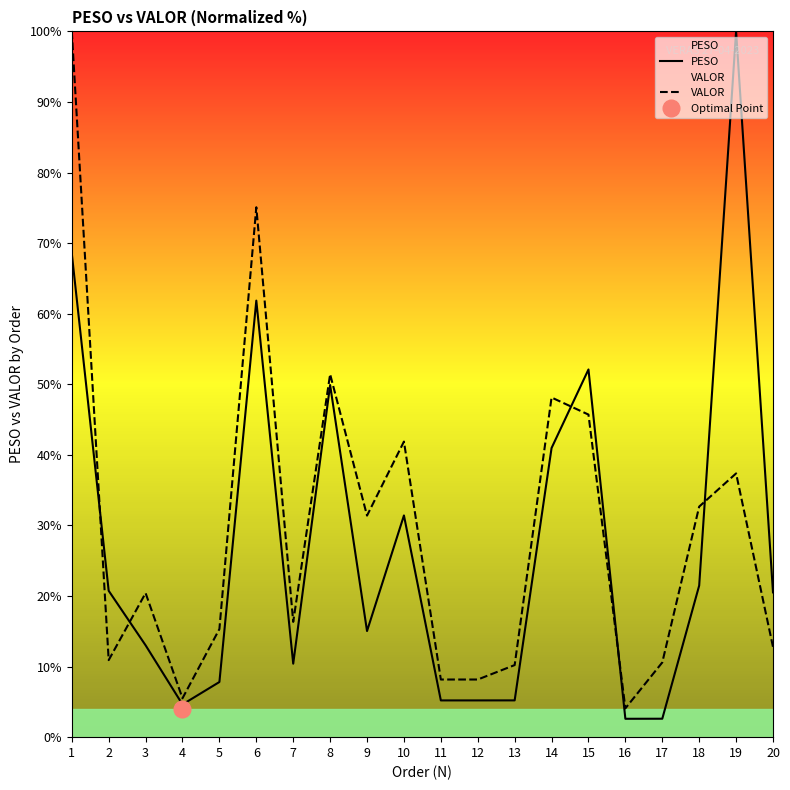

Where is VALOR nearest to the value 52?

8